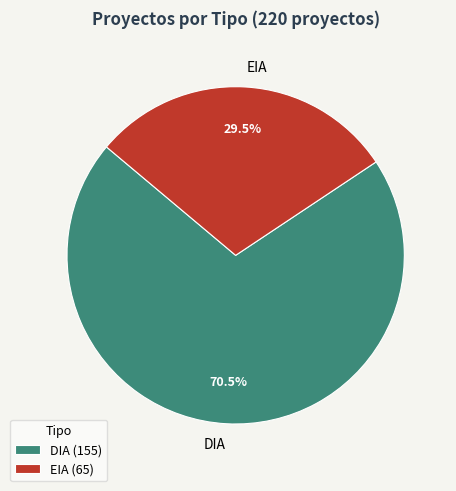

Approximately how many times larger is the value at EIA compared to DIA?

0.4